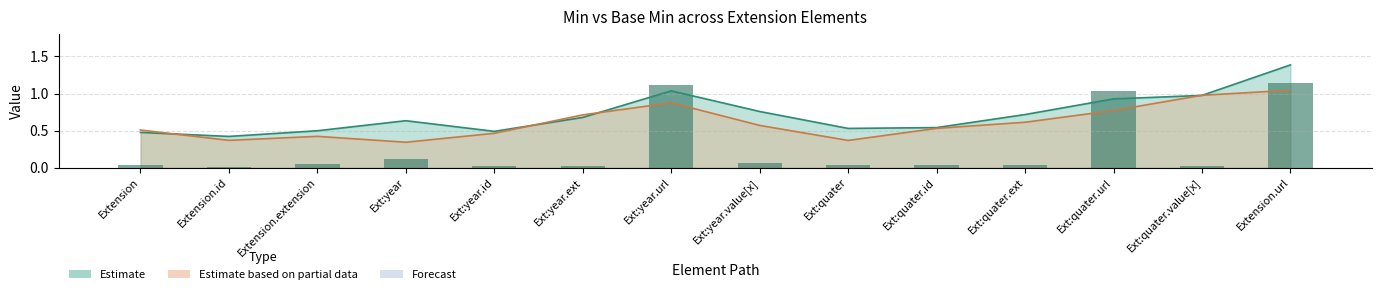

List the labels in order of value, smallest first.

Extension.id, Ext:year.ext, Ext:year.id, Ext:quater.value[x], Ext:quater.ext, Ext:quater, Extension, Ext:quater.id, Extension.extension, Ext:year.value[x], Ext:year, Ext:quater.url, Ext:year.url, Extension.url